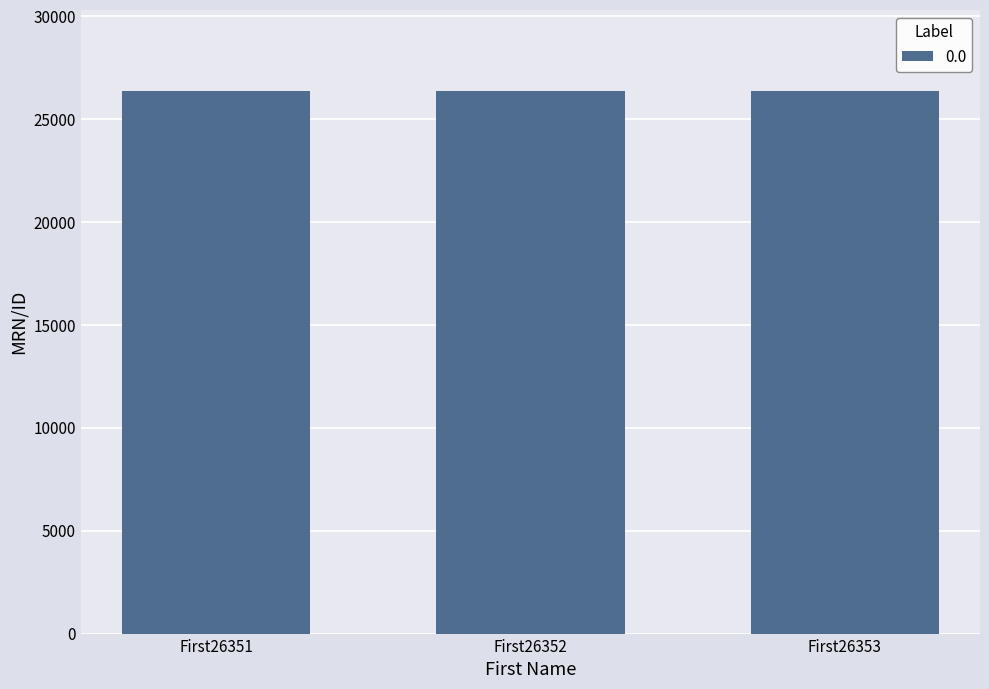

What is the change in value from First26352 to First26353?

+1